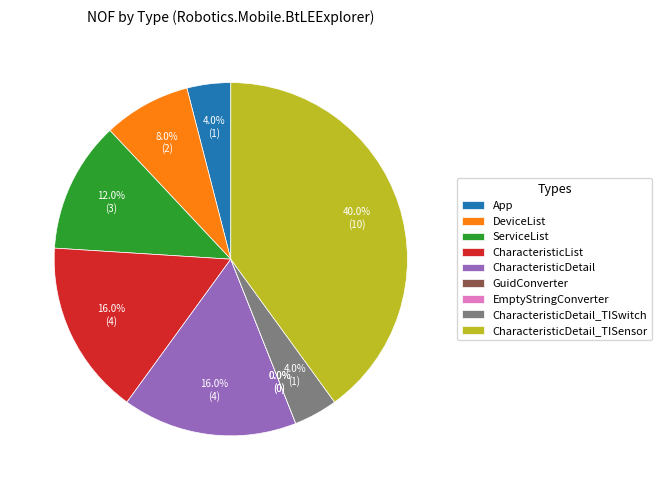

Is it true that CharacteristicDetail_TISwitch is 1% of the pie?

False